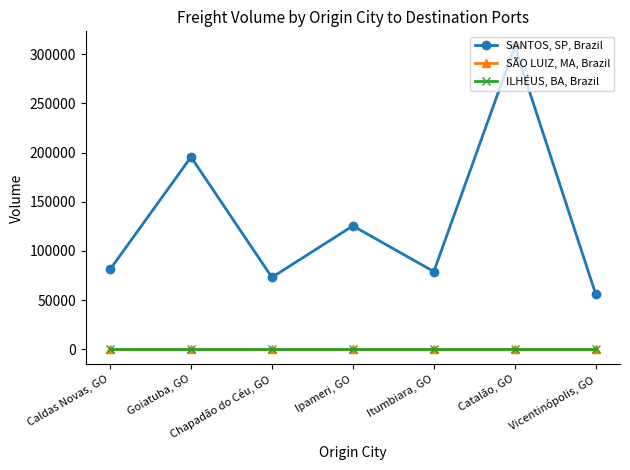

Reading left to right, list all the values displayed in this chart.

SANTOS, SP, Brazil: 81122.4	195412.7	73039.7	125419.0	78921.4	307860.8	55945.1
SÃO LUIZ, MA, Brazil: 0.0	0.0	0.0	0.0	0.0	0.0	0.0
ILHÉUS, BA, Brazil: 0.0	0.0	0.0	0.0	0.0	0.0	0.0